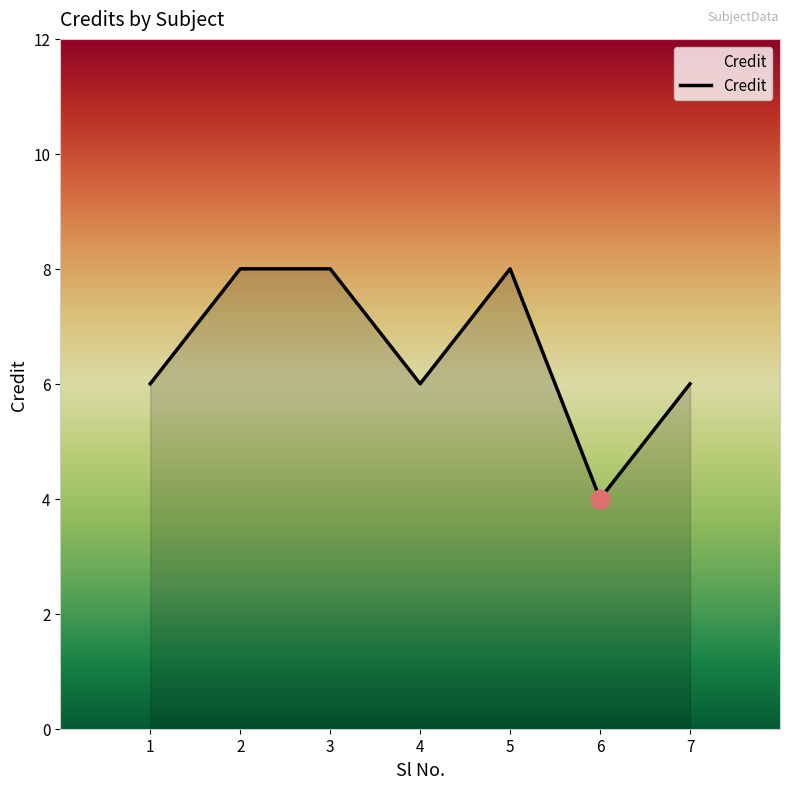

Approximately how many times larger is the value at 5 compared to 2?

1.0